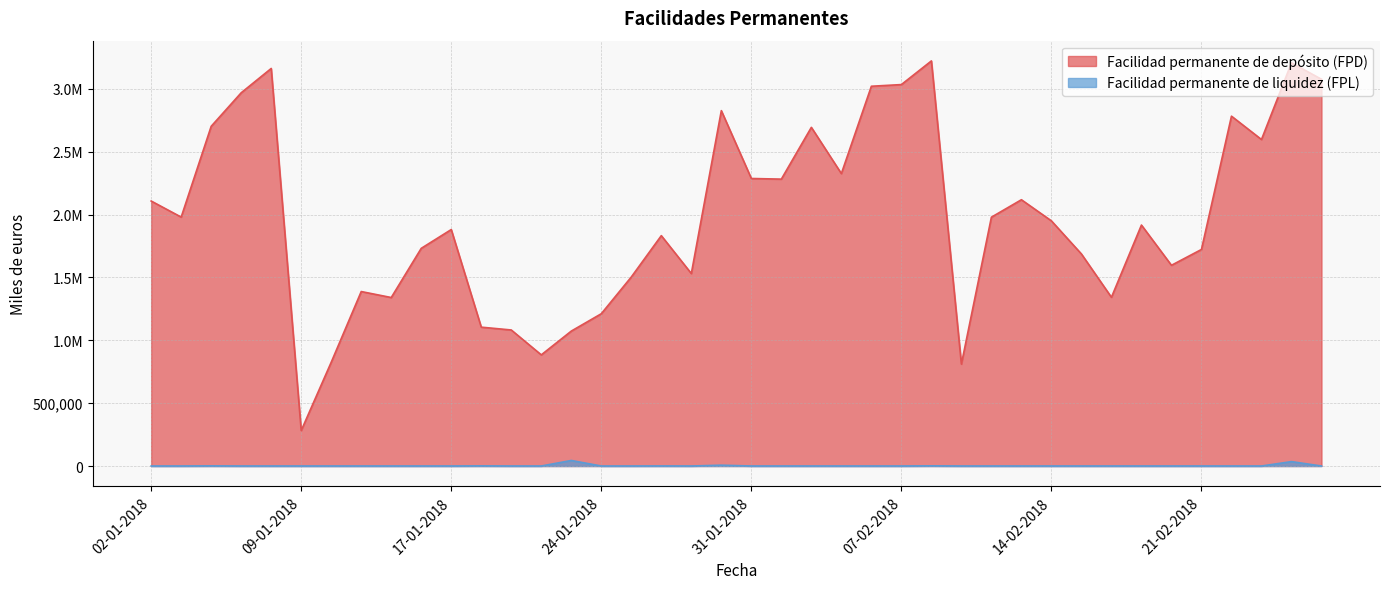

Is the value of Facilidad permanente de depósito (FPD) at 11-01-2018 greater than the value of Facilidad permanente de liquidez (FPL) at 31-01-2018?

Yes